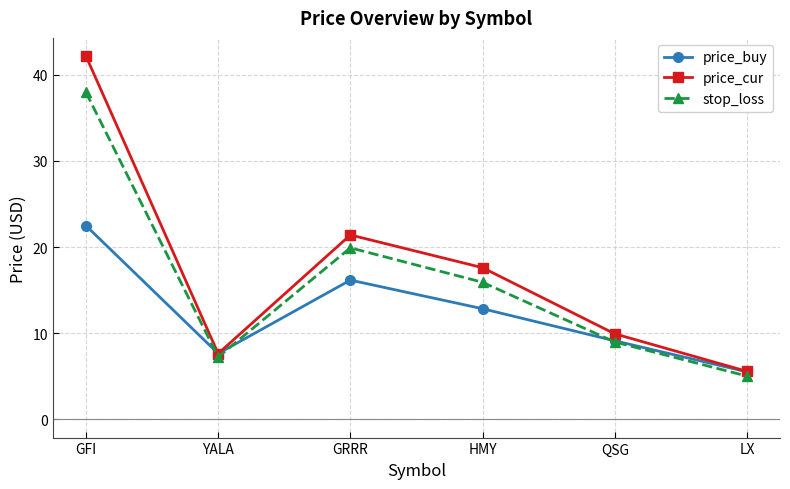

What is the difference between the highest and lowest values at GRRR?

5.2